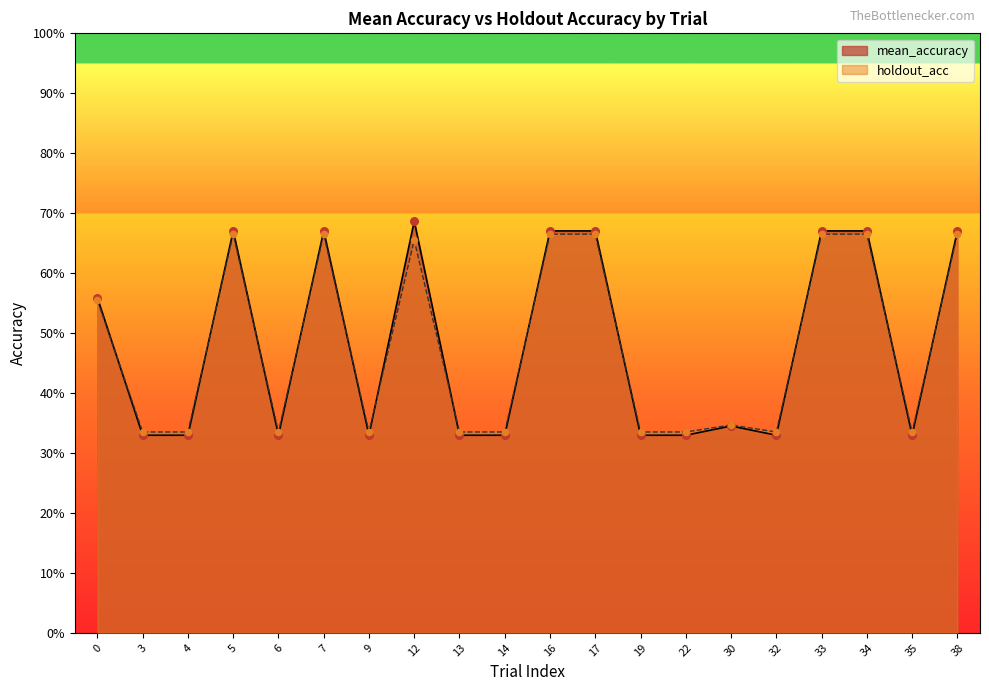

At which category is the sum across all series the highest?

12